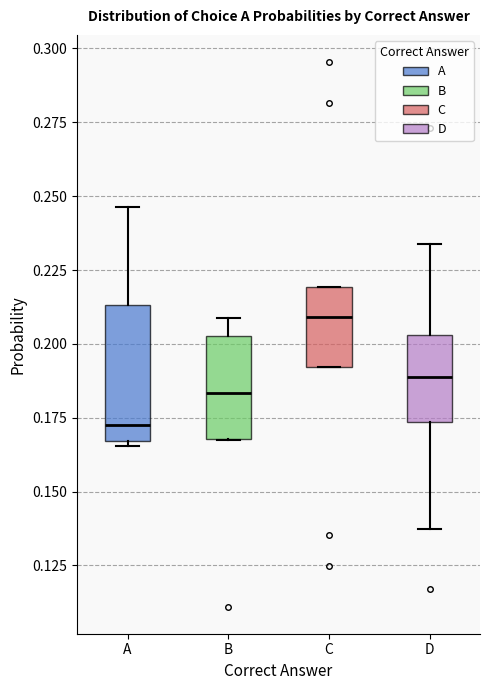

Reading left to right, read every box against the y-axis: the position of its median line, the range the box covers, and the ends of its whiskers. The values are not printed on the chart, so give them approximately, as read against the axis.

A: median 0.170, box 0.165 to 0.215, whiskers 0.165 (just below the box's lower edge) to 0.245
B: median 0.185, box 0.170 to 0.205, whiskers 0.165 to 0.210
C: median 0.210, box 0.190 to 0.220, whiskers 0.190 to 0.220
D: median 0.190, box 0.175 to 0.205, whiskers 0.135 to 0.235